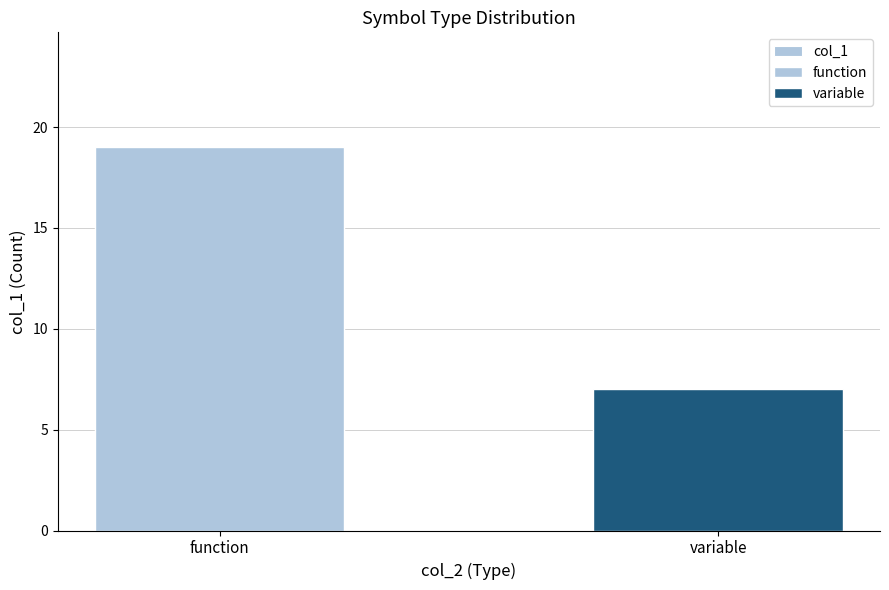

At which category does the chart reach its minimum across all series?

variable